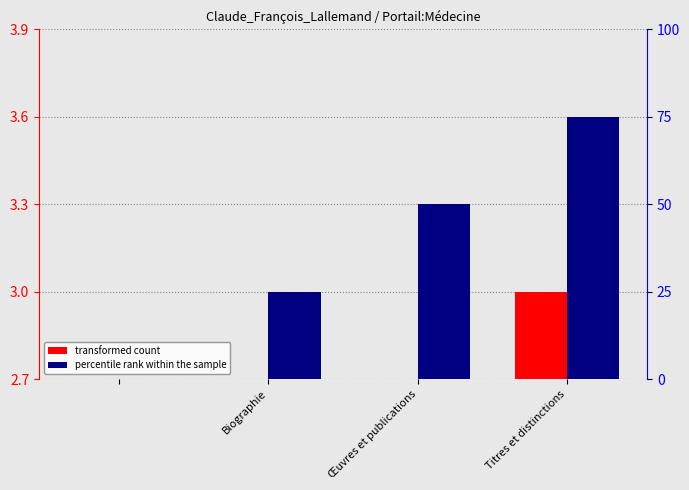

Between Biographie and Titres et distinctions, which series saw the biggest shift?

percentile rank within the sample